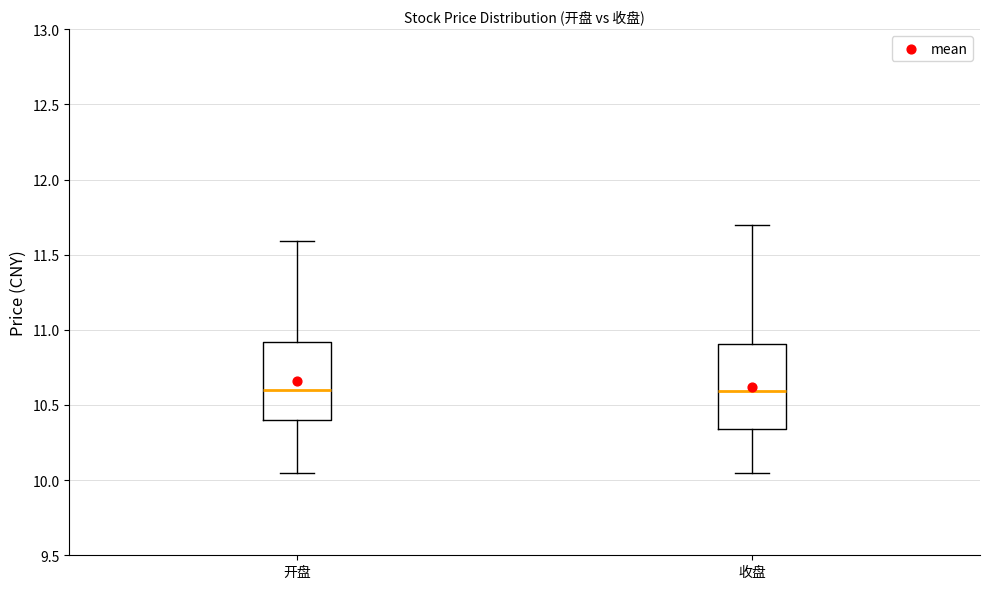

Reading left to right, read every box against the y-axis: the position of its median line, the range the box covers, and the ends of its whiskers. The values are not printed on the chart, so give them approximately, as read against the axis.

开盘: median 10.60, box 10.40 to 10.90, whiskers 10.05 to 11.60
收盘: median 10.60, box 10.35 to 10.90, whiskers 10.05 to 11.70